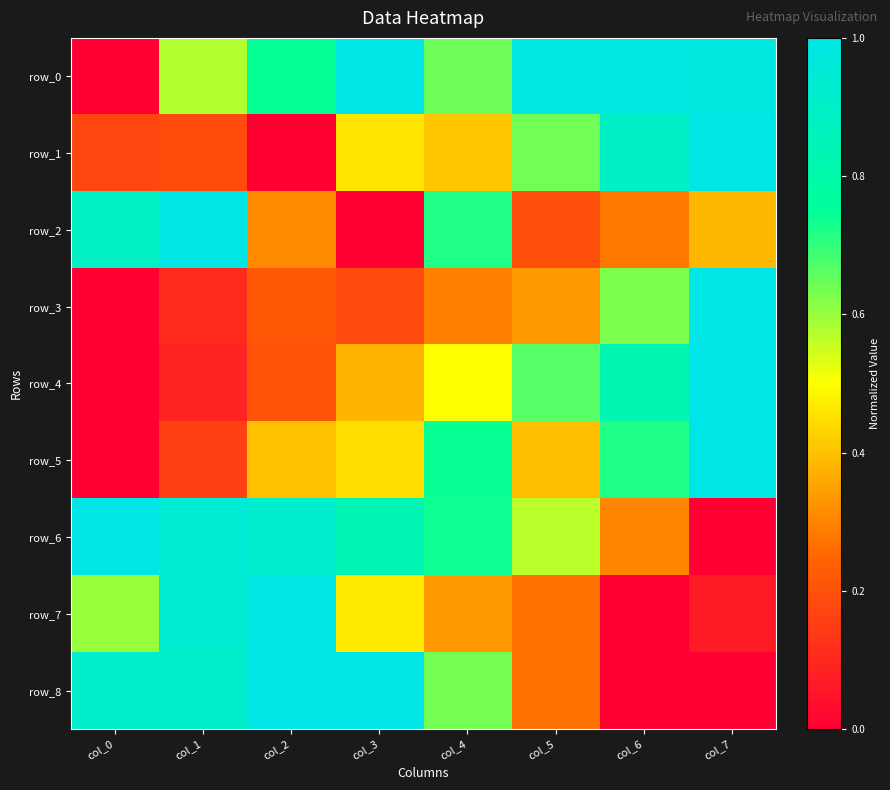

The row_6 series shows 0.4 at col_5. True or false?

False